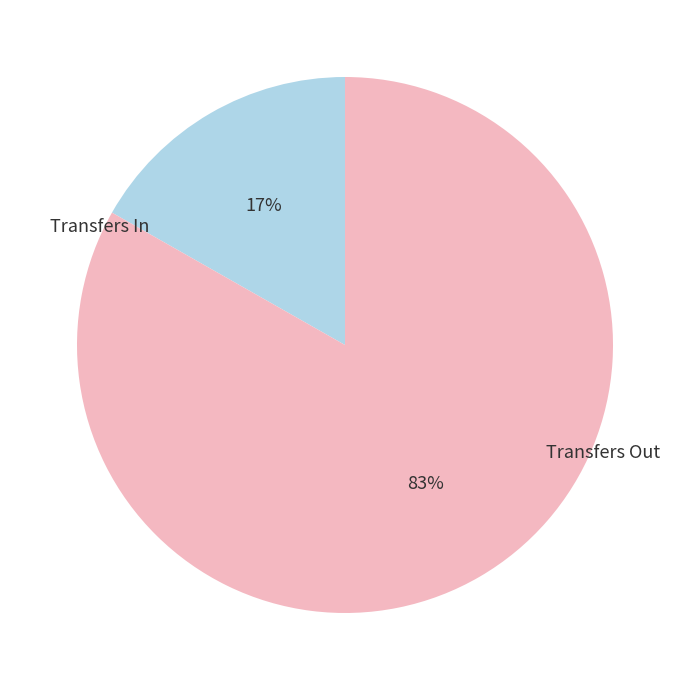

The Transfers In slice represents 17% of the pie. True or false?

True